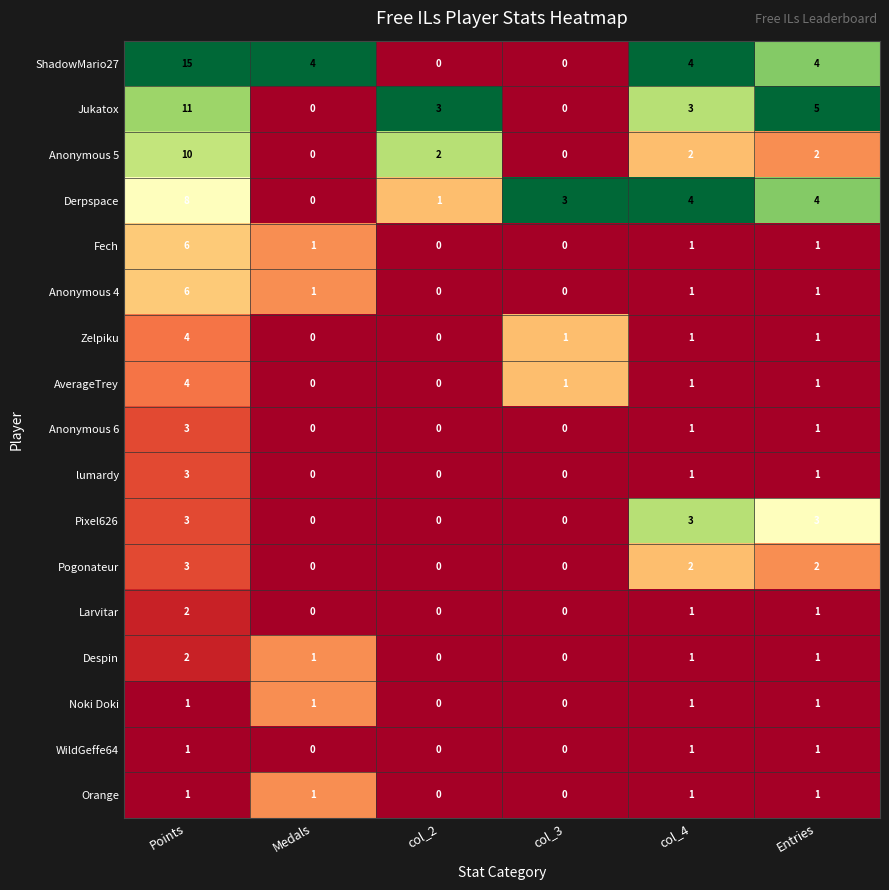

What is the maximum value for Pogonateur?

3